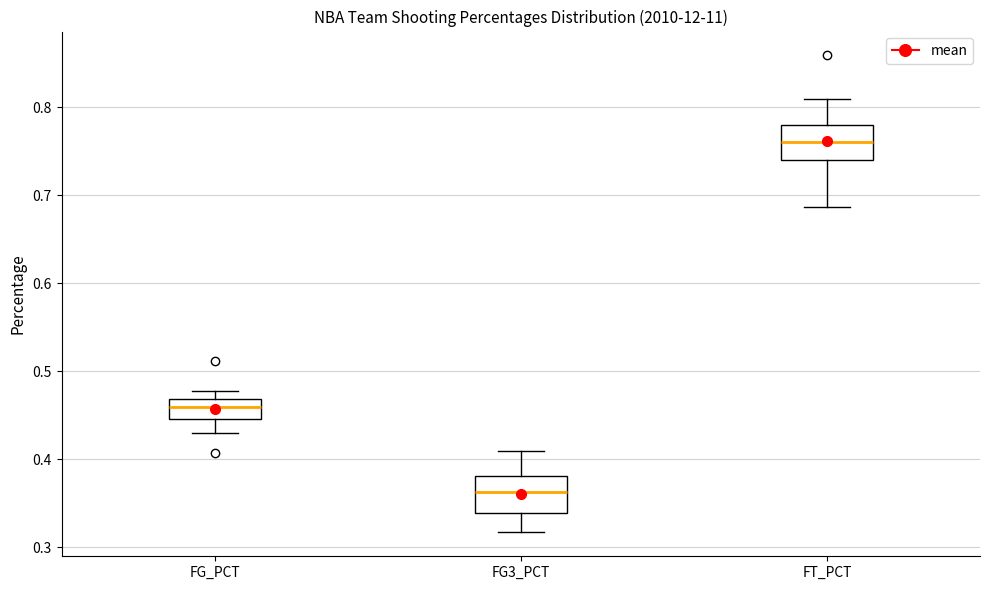

Reading left to right, transcribe this box plot: for each box, give where its median line is, the range the box spans, and where its two whiskers end, as read against the y-axis. The values are not printed on the chart, so give them approximately, as read against the axis.

FG_PCT: median 0.46, box 0.45 to 0.47, whiskers 0.43 to 0.48
FG3_PCT: median 0.36, box 0.34 to 0.38, whiskers 0.32 to 0.41
FT_PCT: median 0.76, box 0.74 to 0.78, whiskers 0.69 to 0.81